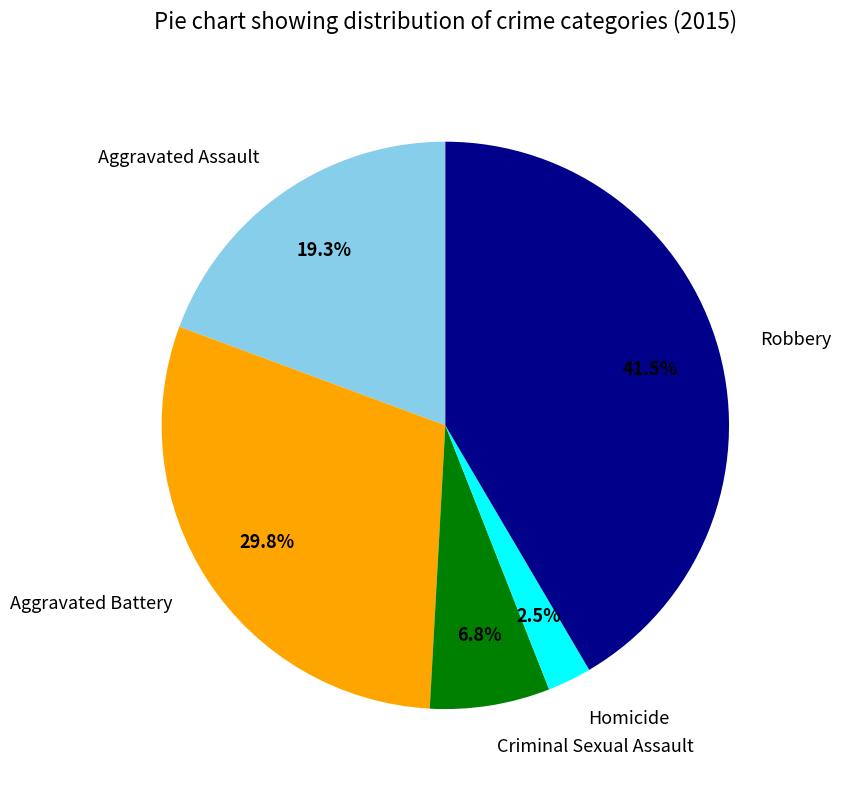

Is it true that Aggravated Battery is 30% of the pie?

True